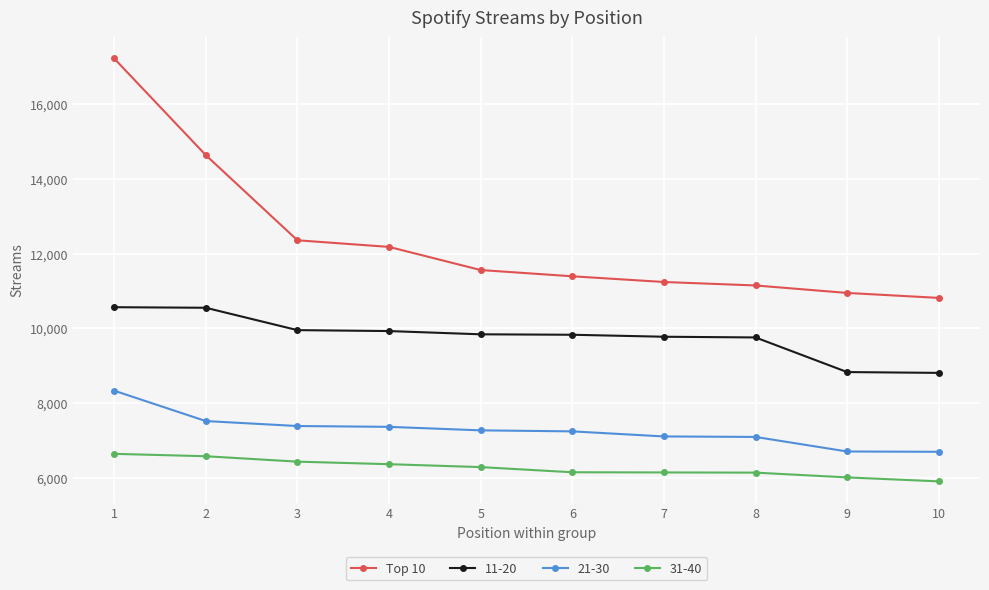

What is the sum of the Top 10 values at 10 and 8?

21967